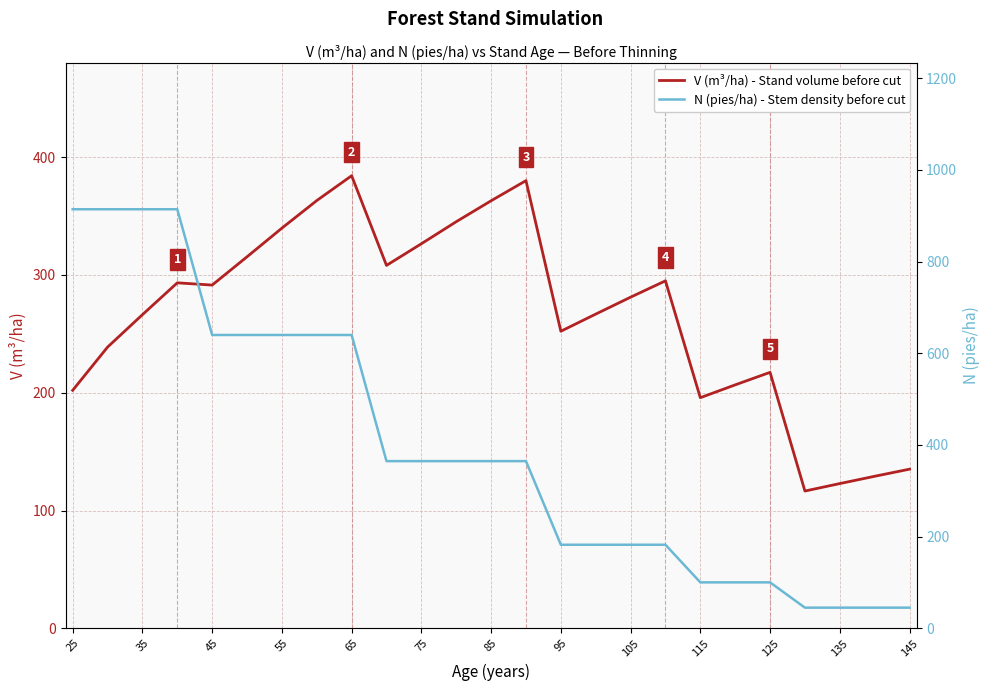

Is the value of V (m³/ha) - Stand volume before cut at 13 greater than the value of N (pies/ha) - Stem density before cut at 14?

Yes